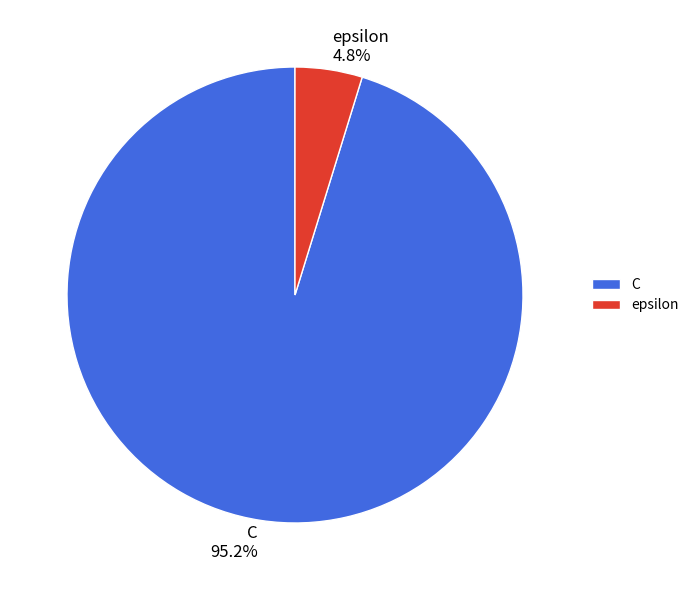

Does C represent more than half of the total?

Yes